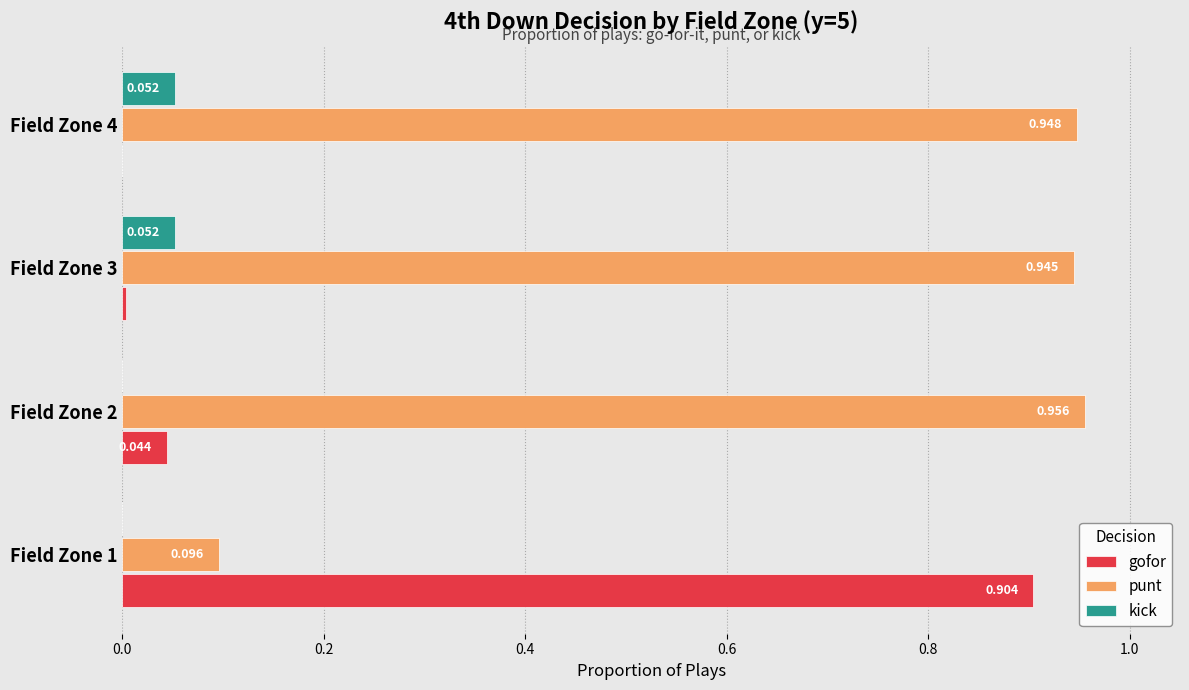

Is the value of gofor at Field Zone 4 greater than the value of punt at Field Zone 3?

No